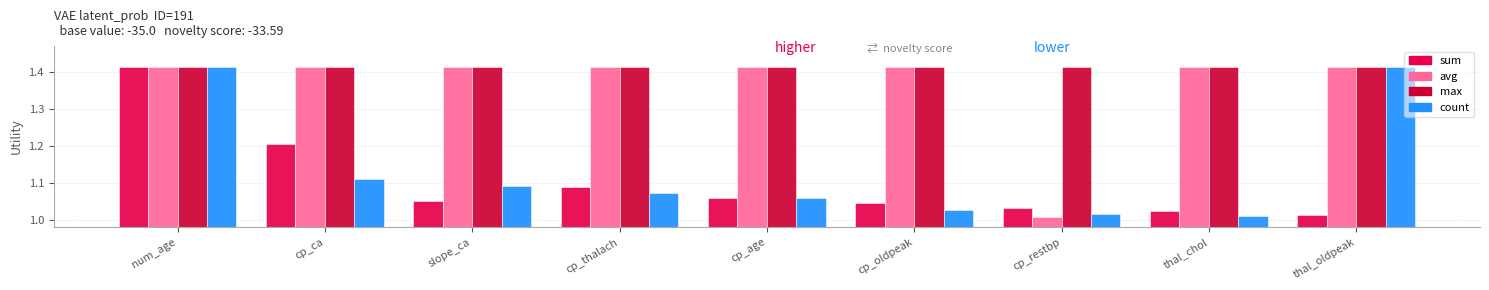

Reading left to right, what are all the values shown in this chart?

sum: 1.4	1.2	1.1	1.1	1.1	1.0	1.0	1.0	1.0
avg: 1.4	1.4	1.4	1.4	1.4	1.4	1.0	1.4	1.4
max: 1.4	1.4	1.4	1.4	1.4	1.4	1.4	1.4	1.4
count: 1.4	1.1	1.1	1.1	1.1	1.0	1.0	1.0	1.4